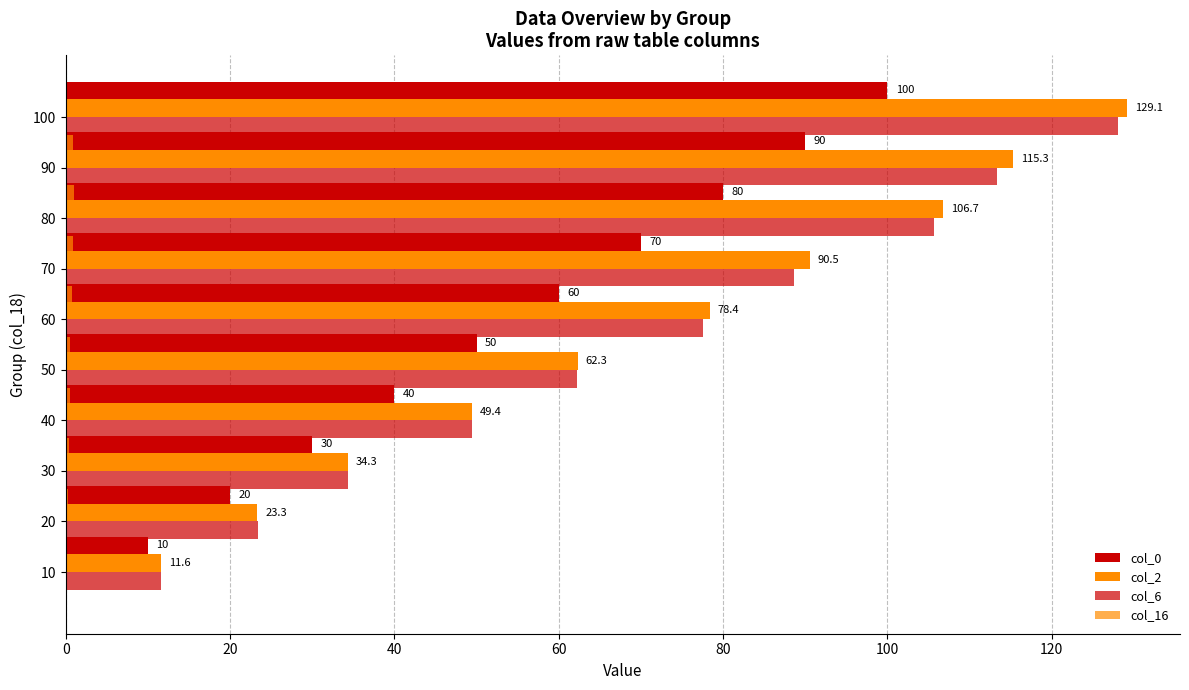

How many bars are there in total?

40